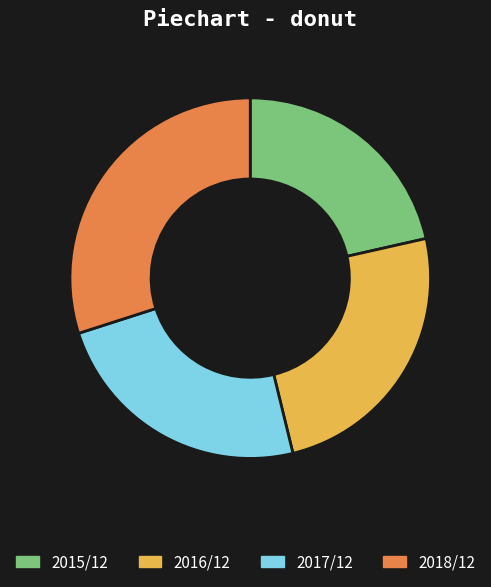

Which slice is the largest?

2018/12